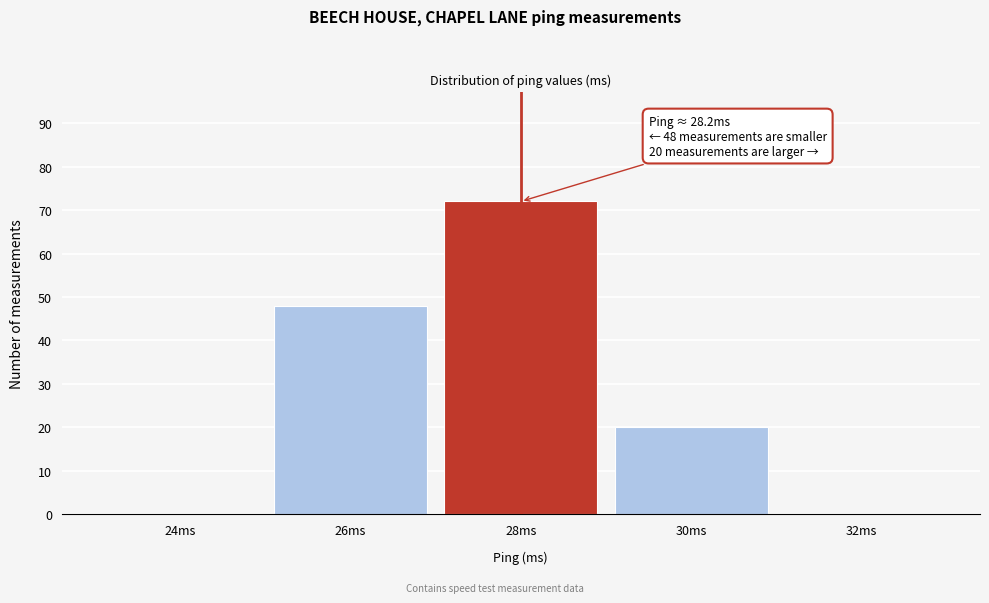

Reading left to right, what are all the values shown in this chart?

24ms=0	26ms=48	28ms=72	30ms=20	32ms=0